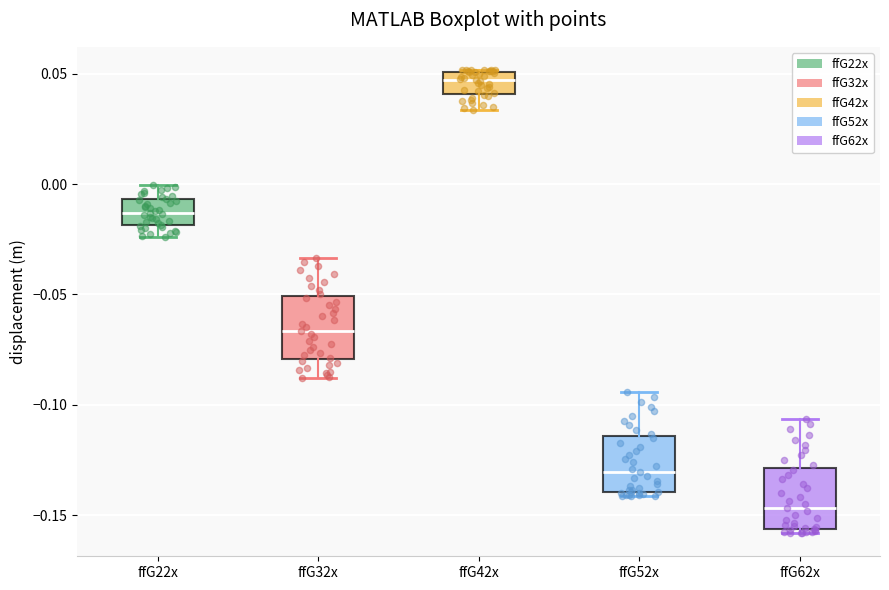

Reading left to right, transcribe this box plot: for each box, give where its median line is, the range the box spans, and where its two whiskers end, as read against the y-axis. The values are not printed on the chart, so give them approximately, as read against the axis.

ffG22x: median -0.015, box -0.020 to -0.005, whiskers -0.025 to 0.000
ffG32x: median -0.065, box -0.080 to -0.050, whiskers -0.090 to -0.035
ffG42x: median 0.045, box 0.040 to 0.050, whiskers 0.035 to 0.050
ffG52x: median -0.130, box -0.140 to -0.115, whiskers -0.140 (just below the box's lower edge) to -0.095
ffG62x: median -0.145, box -0.155 to -0.130, whiskers -0.160 to -0.105